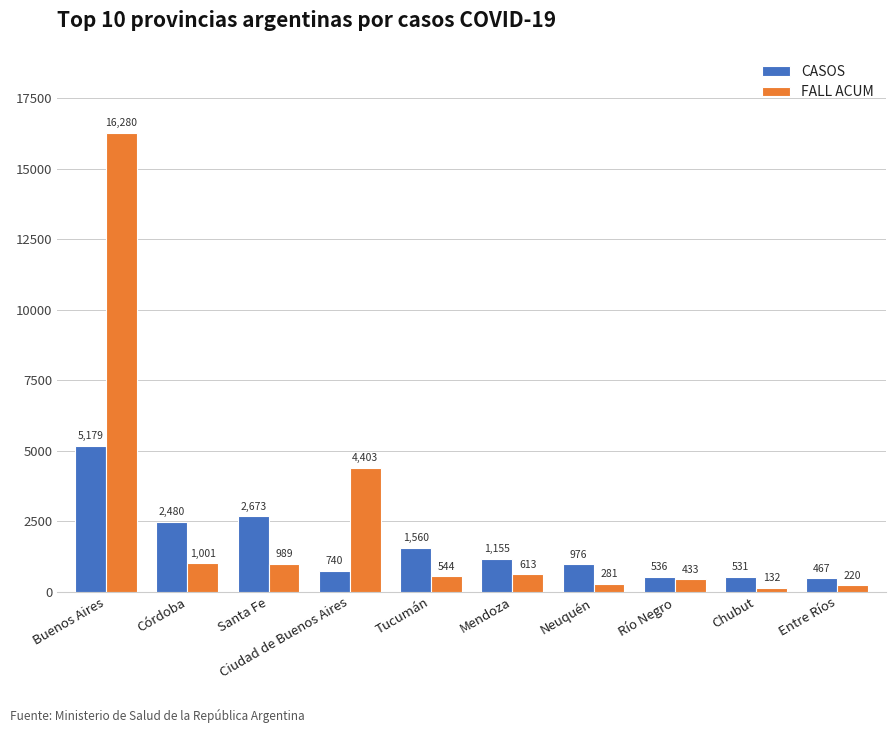

True or false: CASOS has a value of 531 at Chubut.

True